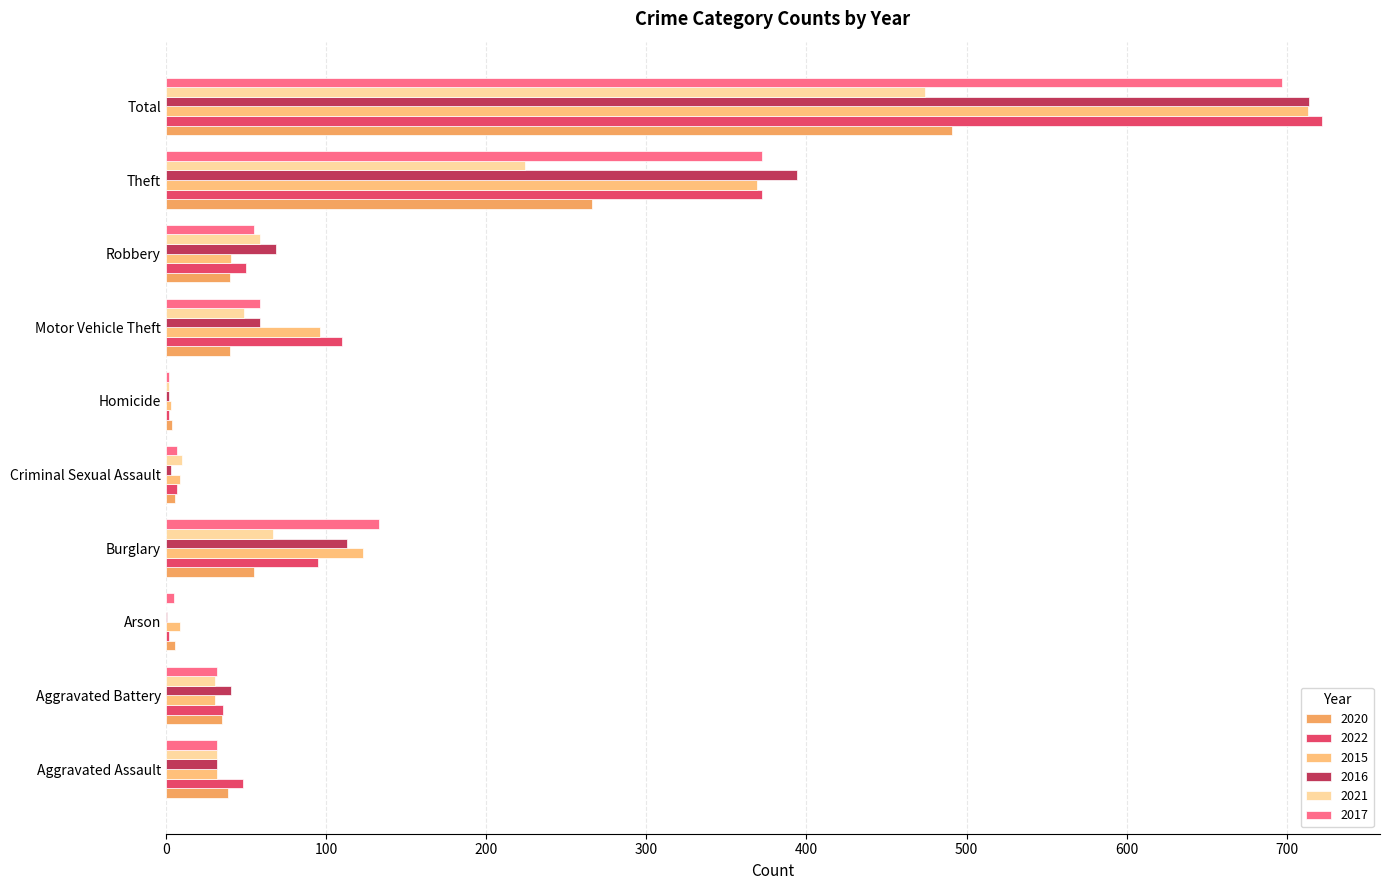

List the labels in order of 2022 value, smallest first.

Arson, Homicide, Criminal Sexual Assault, Aggravated Battery, Aggravated Assault, Robbery, Burglary, Motor Vehicle Theft, Theft, Total